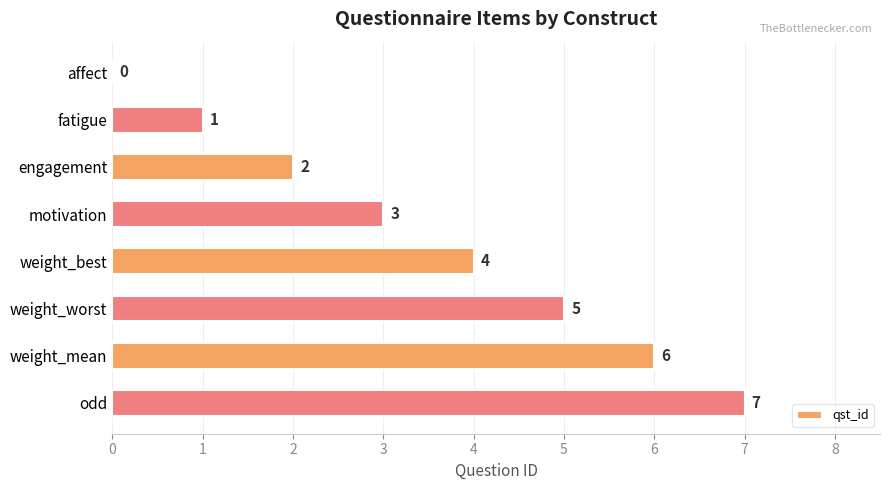

How many values are between 2 and 6?

5